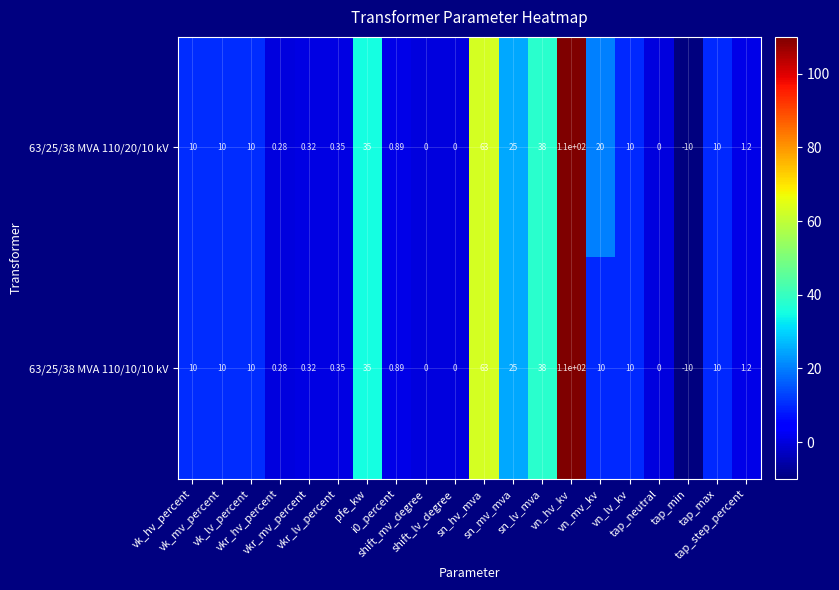

Which series changed the most between vk_mv_percent and vkr_hv_percent?

63/25/38 MVA 110/20/10 kV